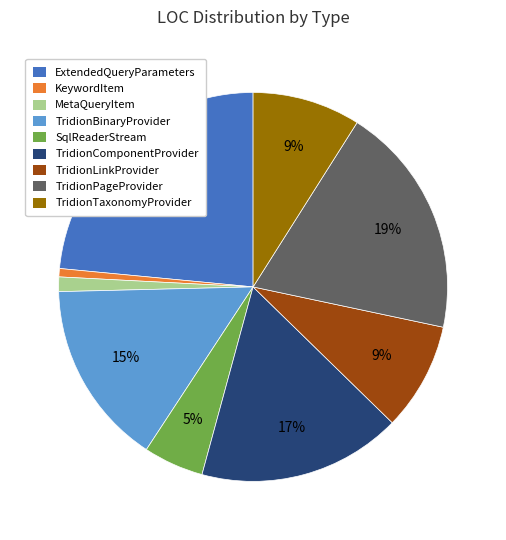

True or false: TridionLinkProvider accounts for 2% of the total.

False